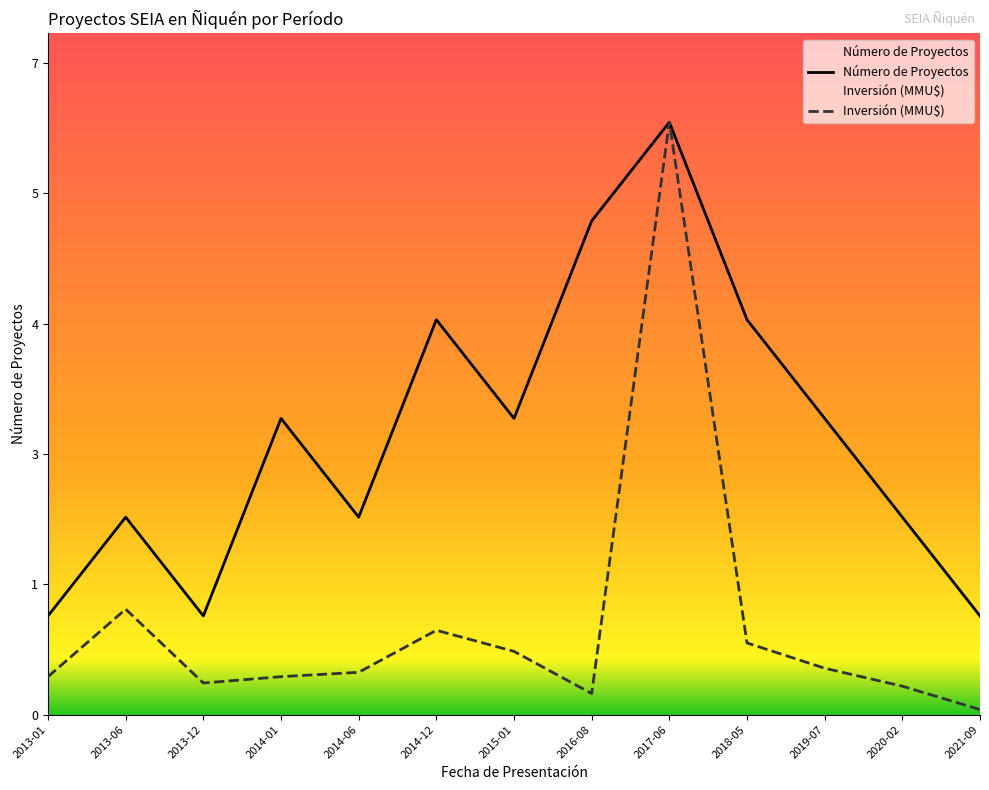

Where is the first local maximum for Número de Proyectos?

2013-06